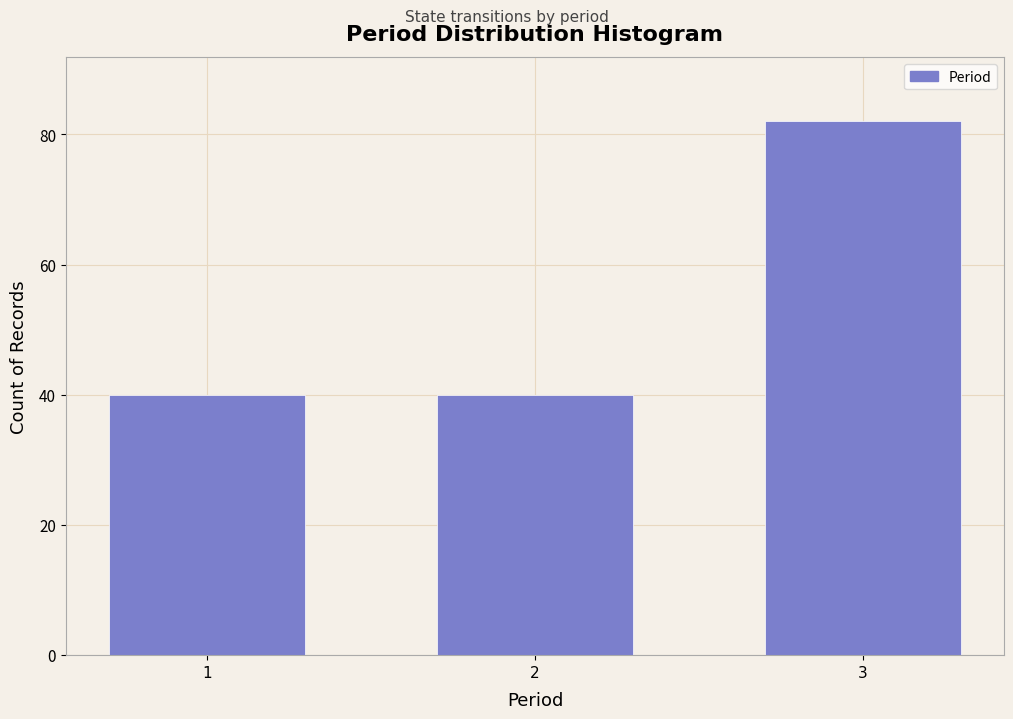

Reading right to left, list all the values displayed in this chart.

3=82	2=40	1=40